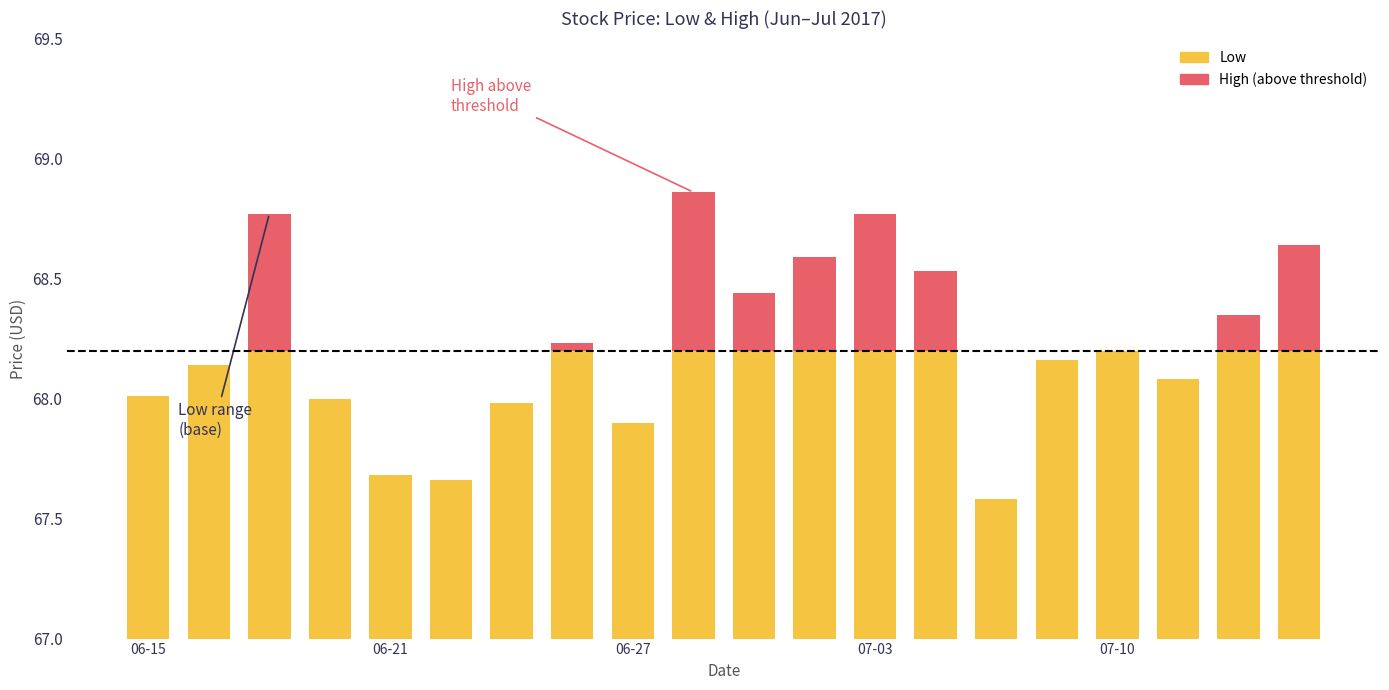

What is the difference between the second highest and minimum values in the High (above threshold) series?

0.6